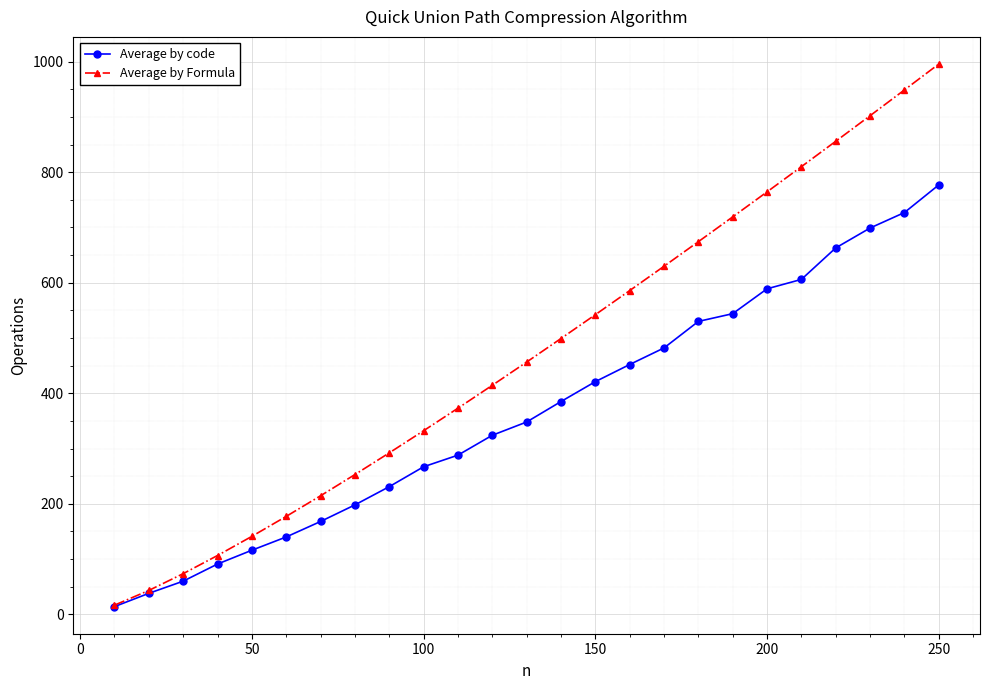

Rank the series by their average value, from highest to lowest.

Average by Formula, Average by code